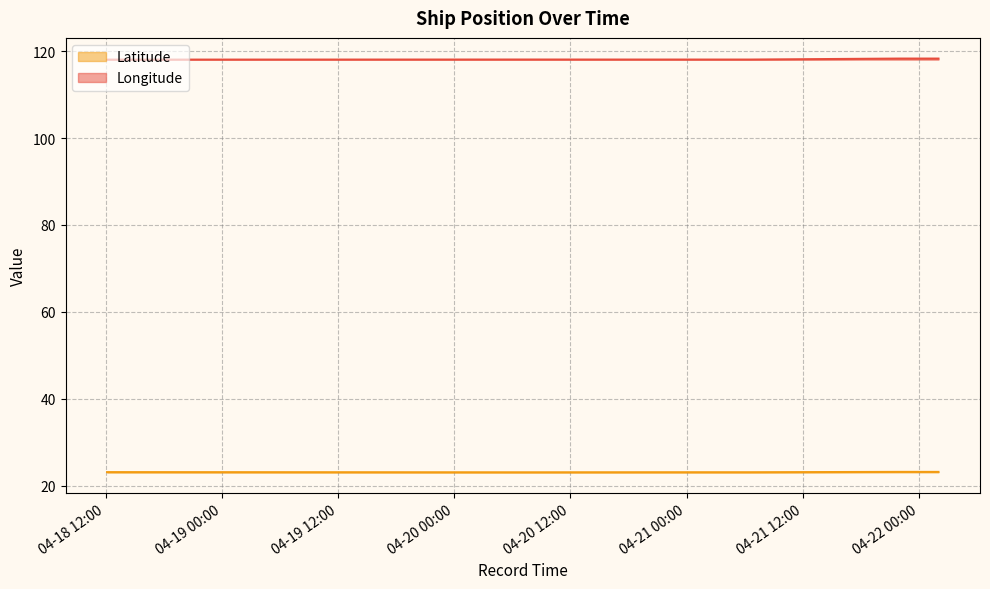

Between 2024-04-21 02:43:54 and 2024-04-21 05:13:11, which series saw the biggest shift?

Latitude